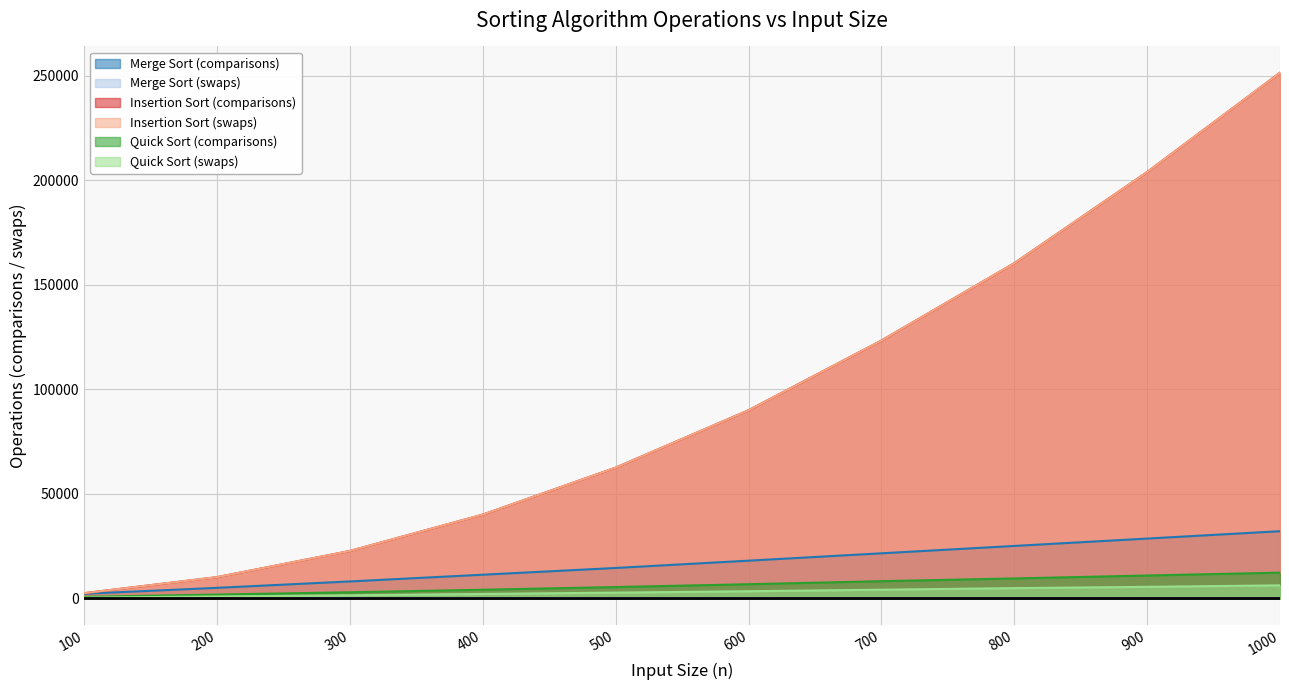

At which category is the sum across all series the highest?

1000